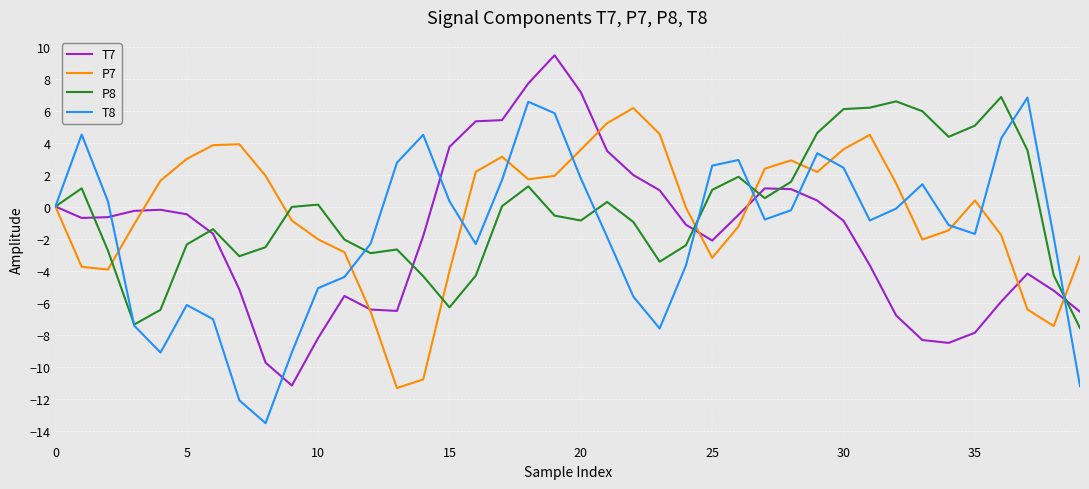

What is the average value of the T8 series?

-1.6